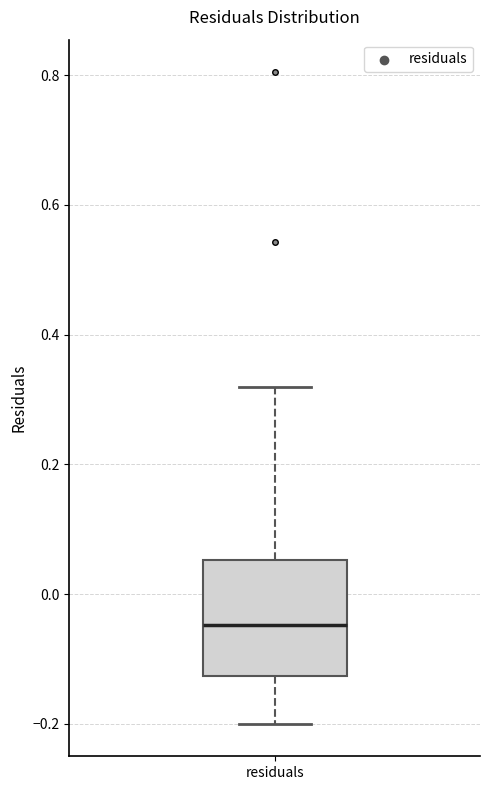

Transcribe this box plot: give where the median line is, the range the box spans, and where the two whiskers end, as read against the y-axis. The values are not printed on the chart, so give them approximately, as read against the axis.

median -0.04, box -0.12 to 0.06, whiskers -0.20 to 0.32